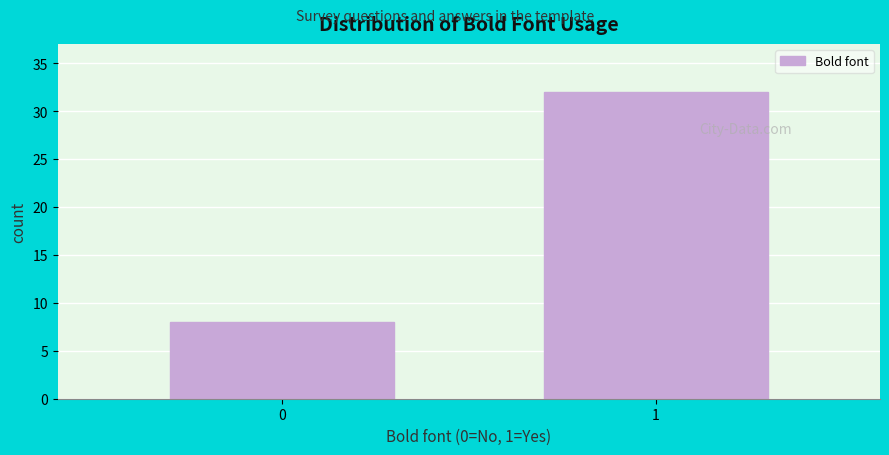

Reading left to right, extract all data points from this chart.

8	32